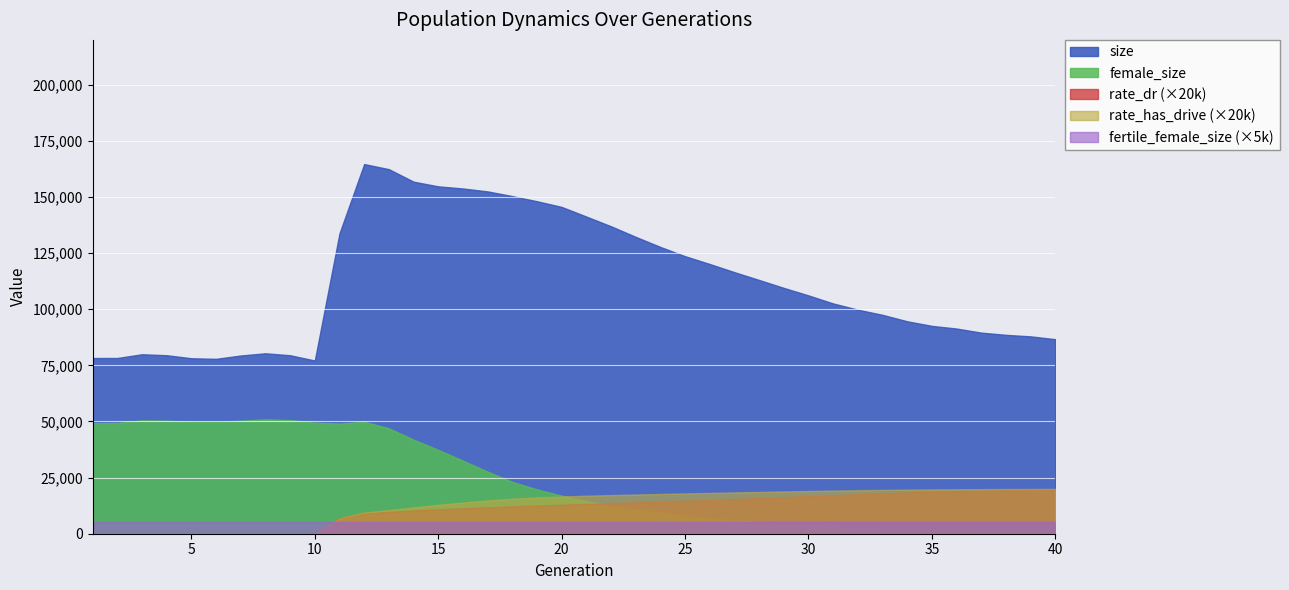

What is the spread (max minus min) of values at 6?

77910.0